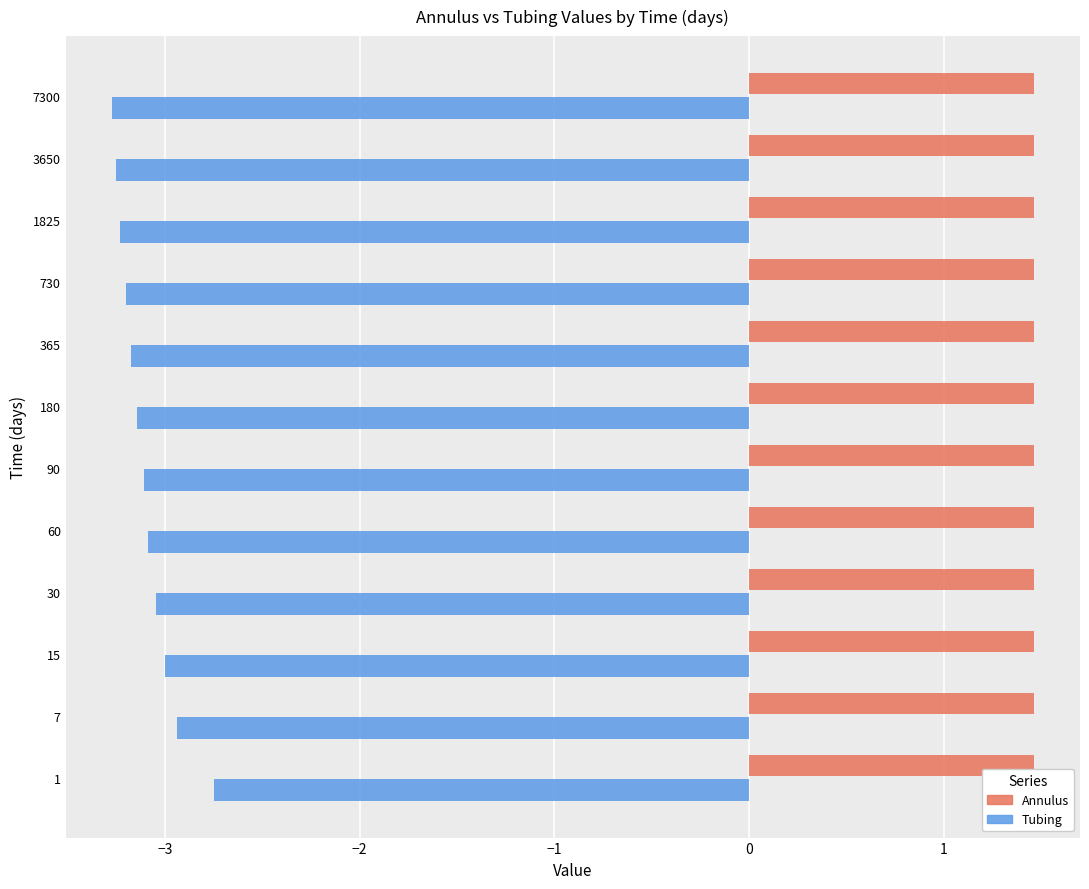

At which category is the sum across all series the highest?

1